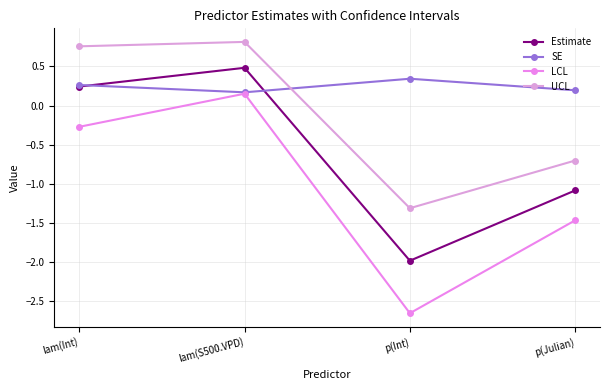

Does the chart display data point markers on the line(s)?

Yes